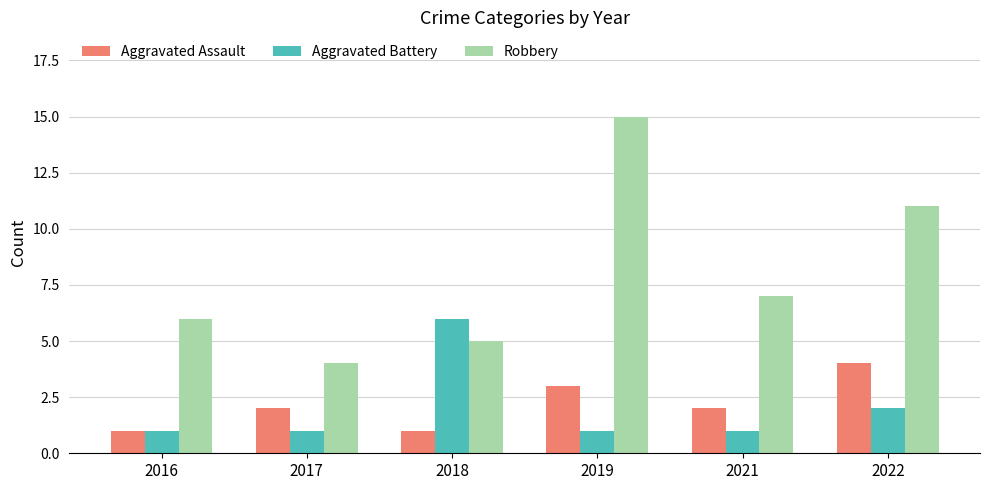

What are all the series names shown in the legend?

Aggravated Assault, Aggravated Battery, Robbery